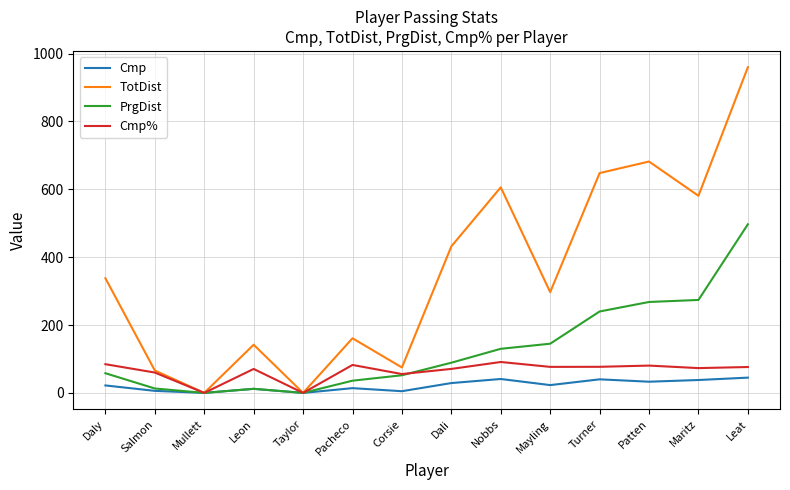

What are all the series names shown in the legend?

Cmp, TotDist, PrgDist, Cmp%